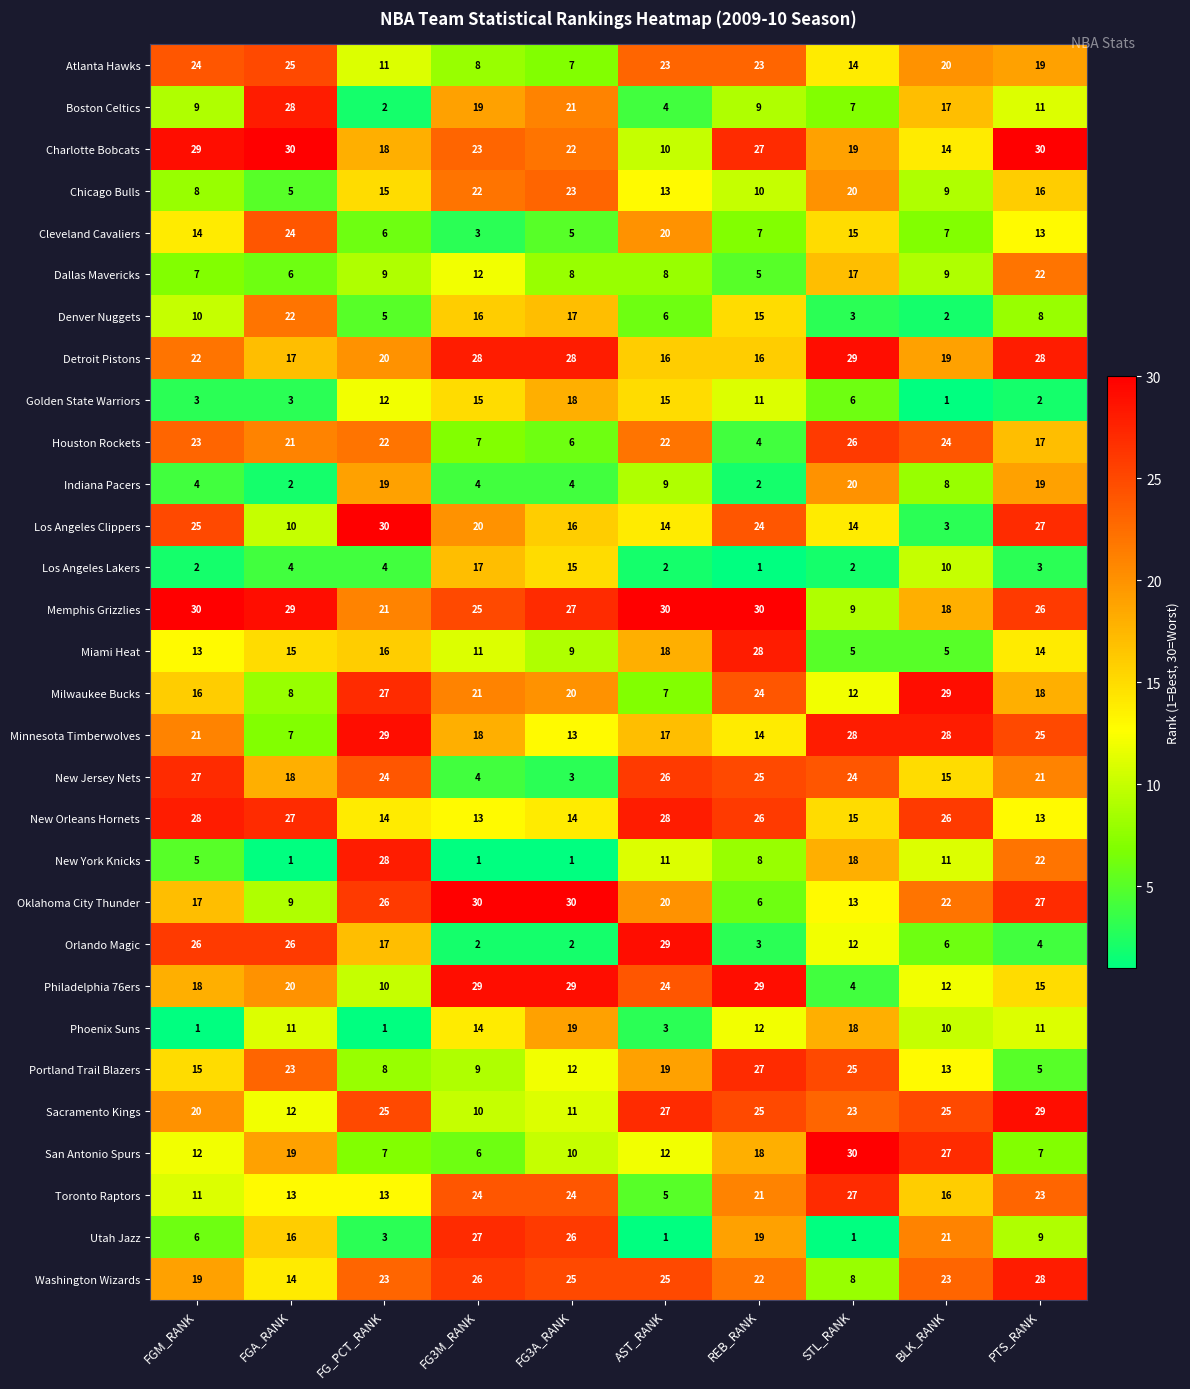

Which series has the largest total across all categories?

Memphis Grizzlies